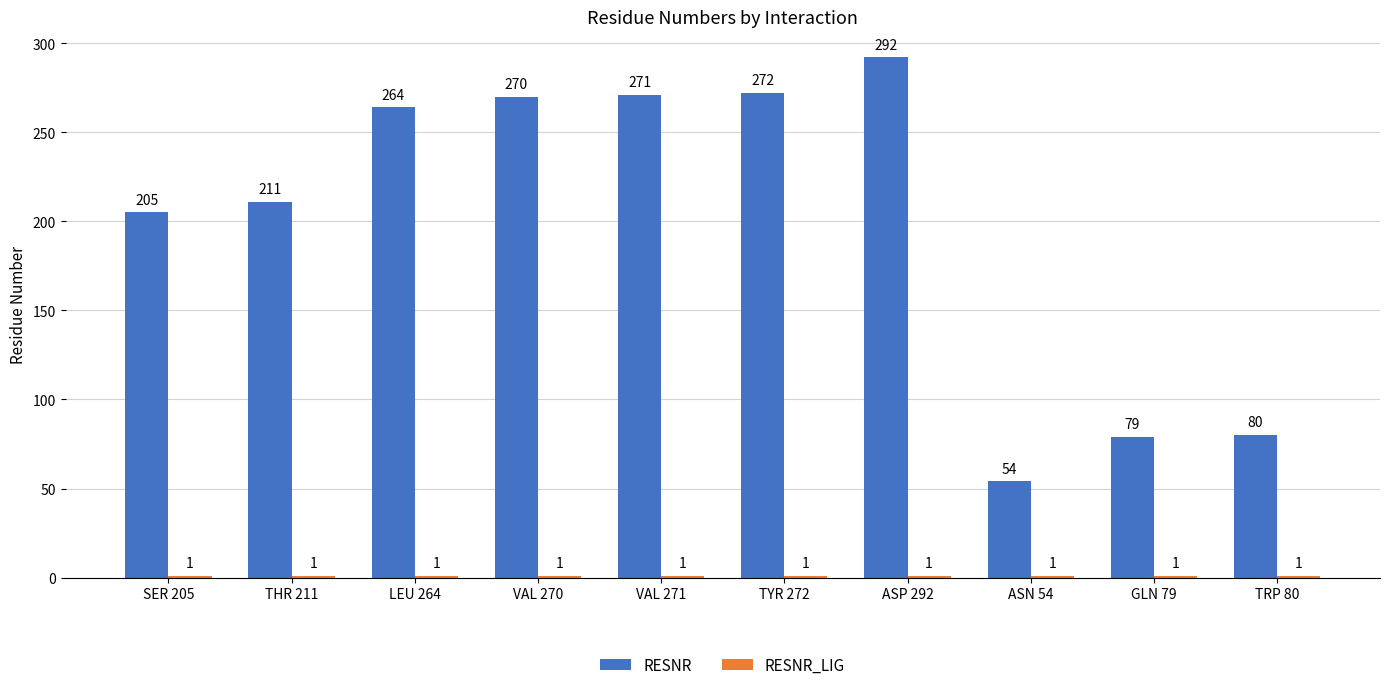

How many distinct data groups are displayed?

2